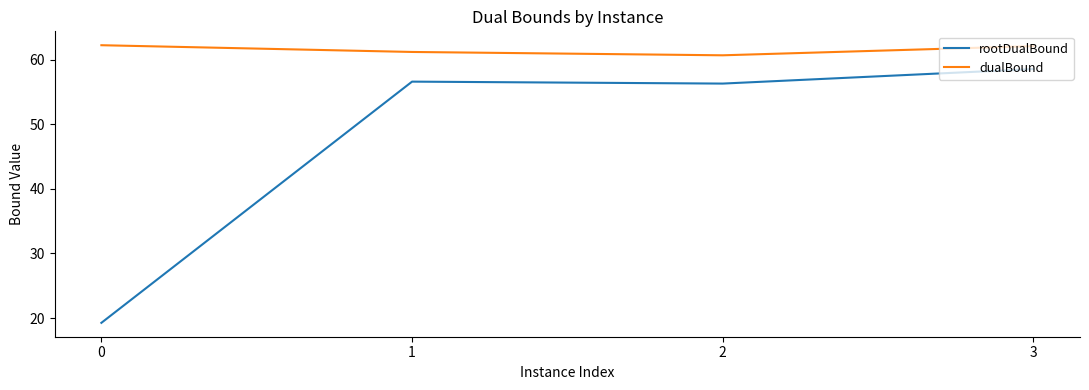

In dualBound, how many points are lower than both neighbors (excluding endpoints)?

1